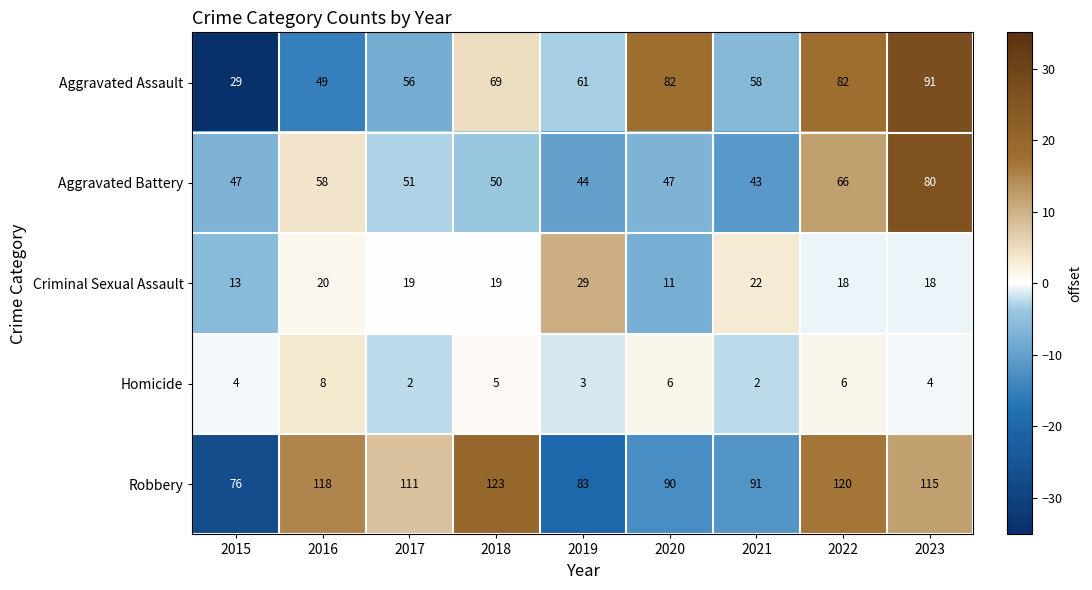

What is the average value of the Criminal Sexual Assault series?

19